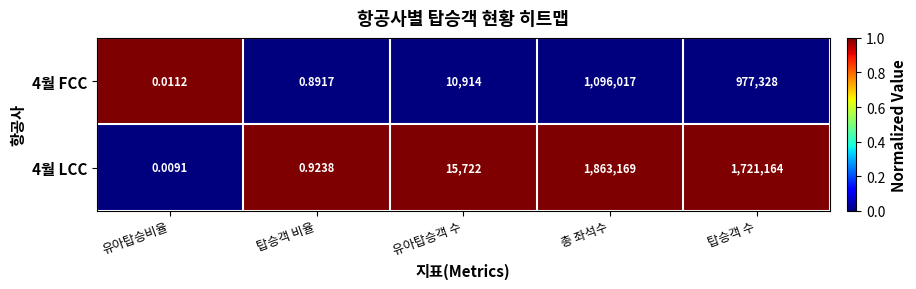

Which category has the highest value in the 4월 FCC series?

총 좌석수